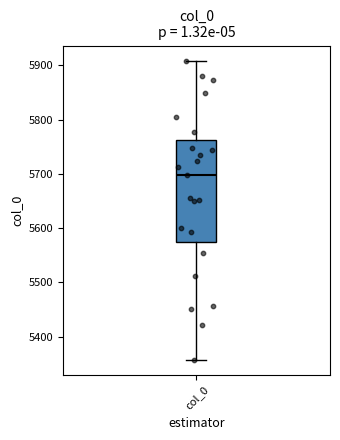

Read this box plot against the y-axis: the position of the median line, the range covered by the box, and the ends of both whiskers. The values are not printed on the chart, so give them approximately, as read against the axis.

median 5700, box 5570 to 5760, whiskers 5360 to 5910